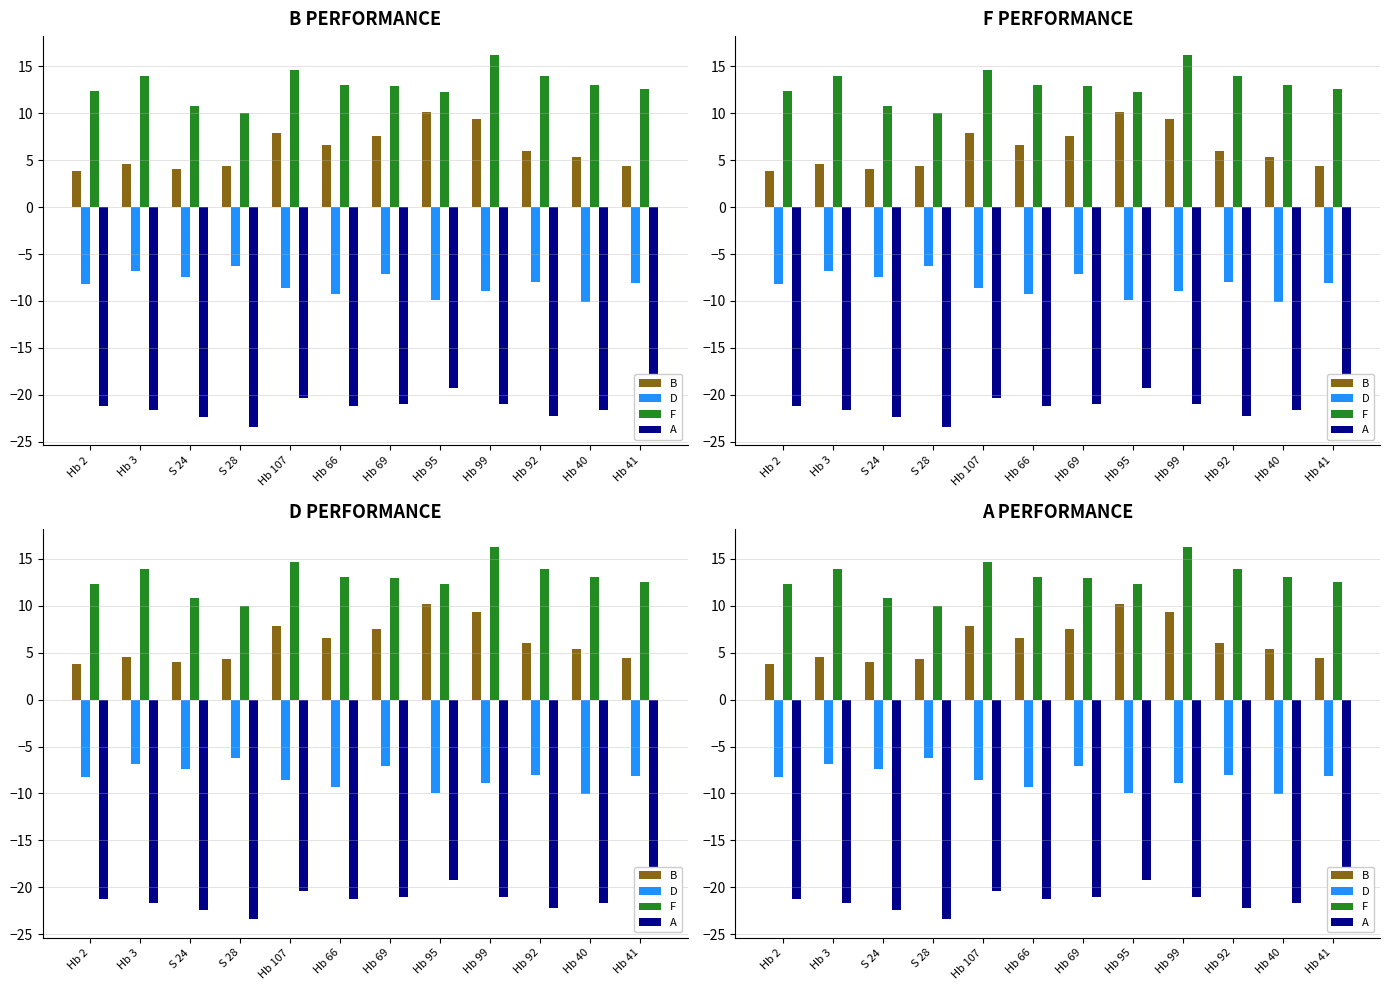

What is the difference between the maximum and minimum values in the A series?

4.2